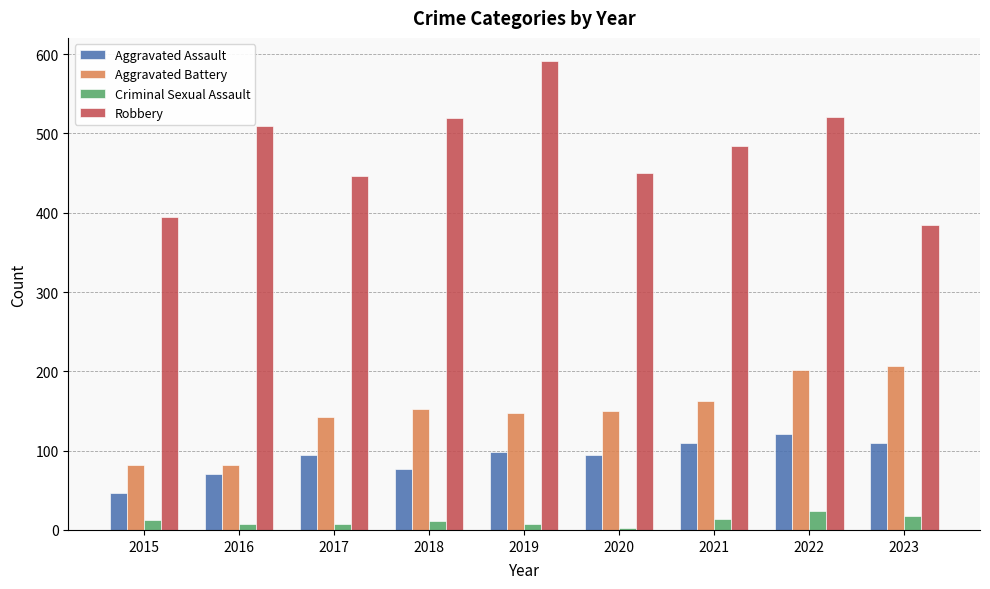

Are the bars horizontal?

No